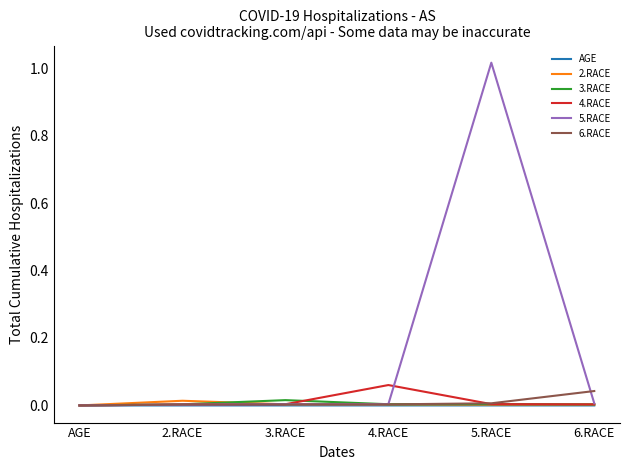

True or false: 2.RACE has more than 0 points higher than both neighbors.

True